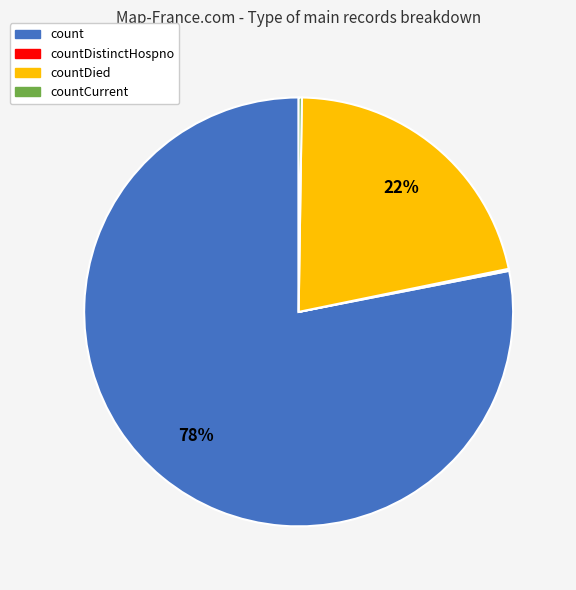

To the nearest percent, what is the average slice percentage?

25%